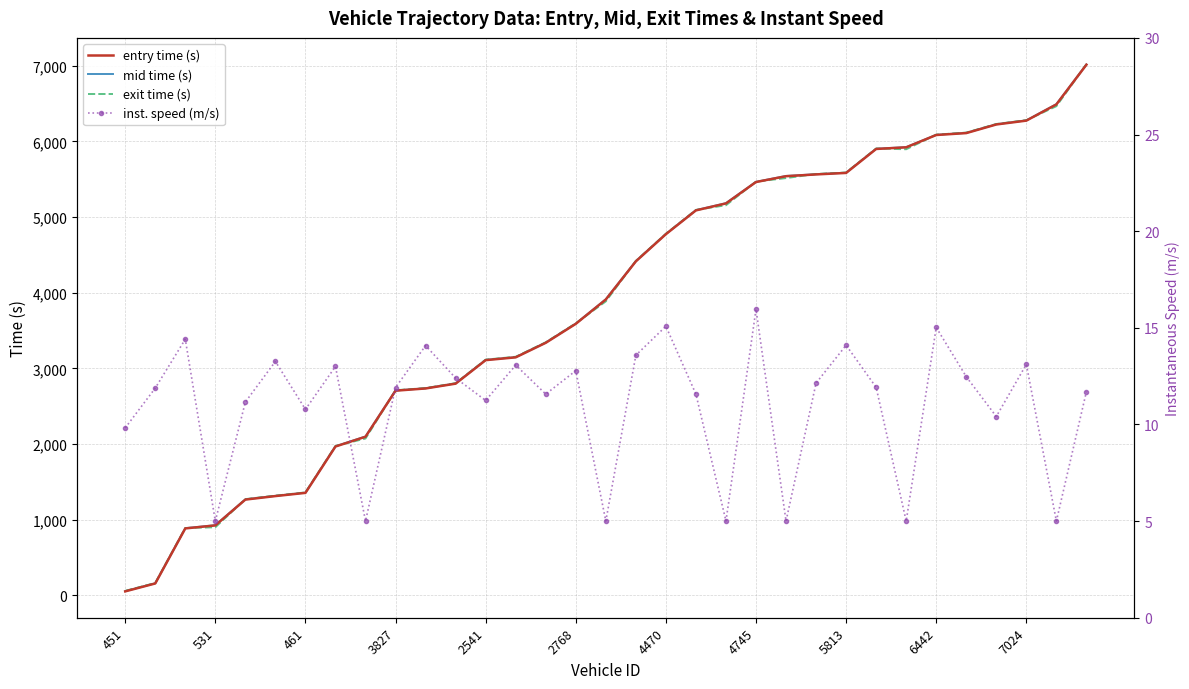

Is this an area chart (filled region under the line)?

No